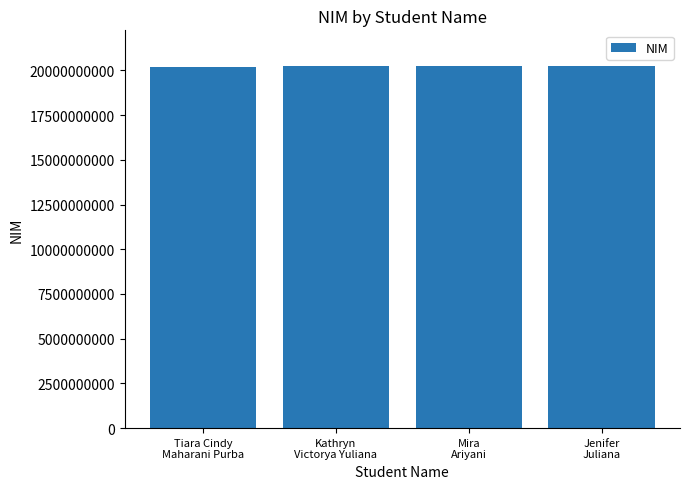

What is the maximum value shown in the chart?

20220704004